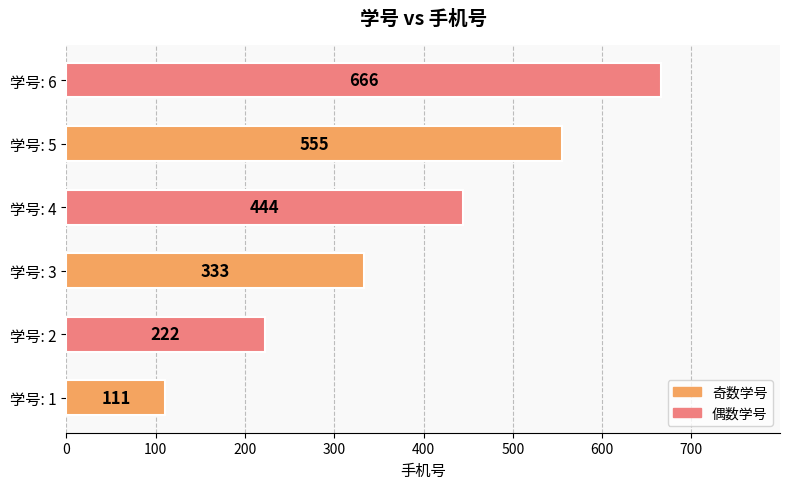

How many bars are there in total?

6